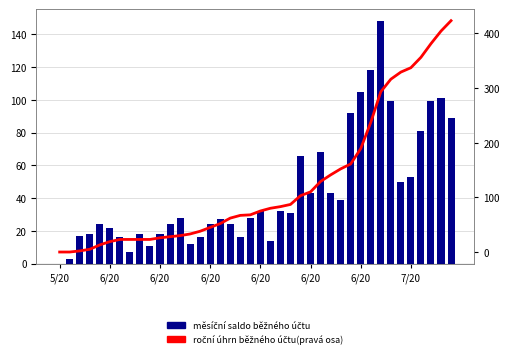

Is it true that měsíční saldo běžného účtu equals 4 at 9?

False